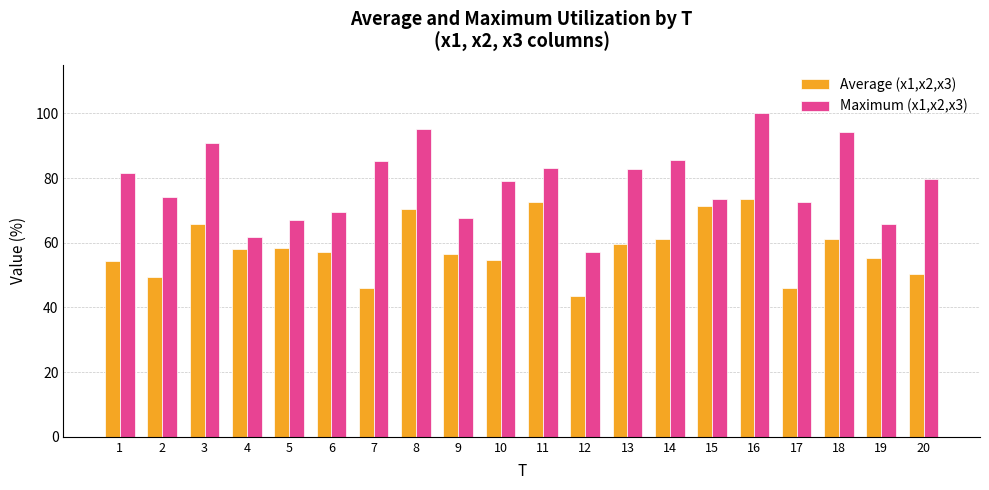

Rank the series by their average value, from lowest to highest.

Average (x1,x2,x3), Maximum (x1,x2,x3)